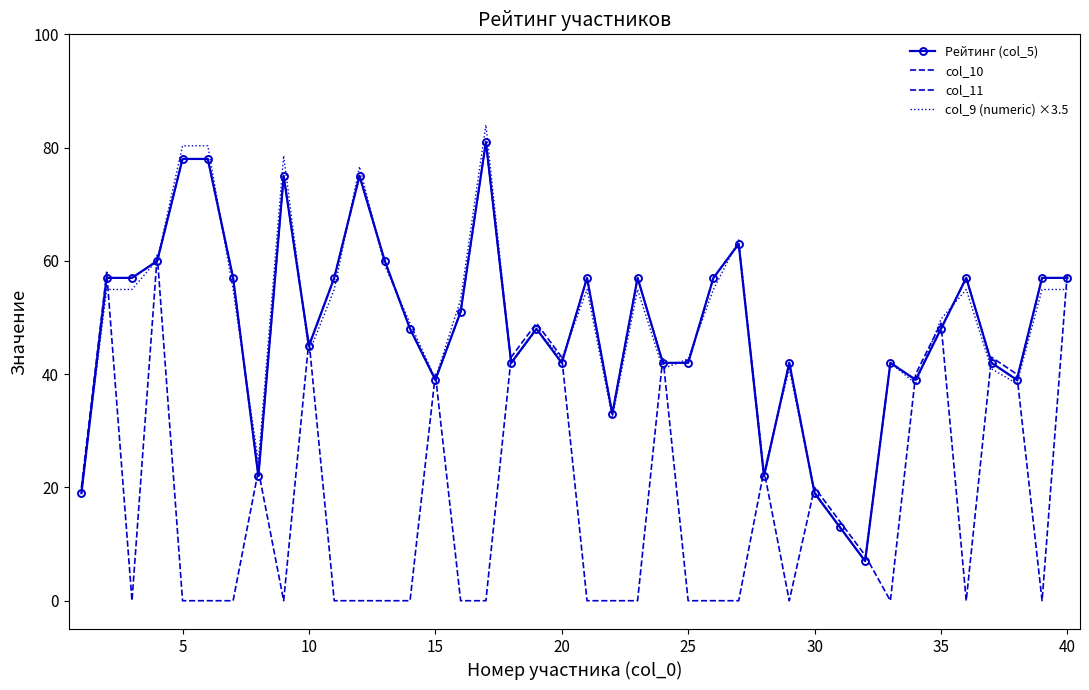

How many lines are shown in the chart?

4